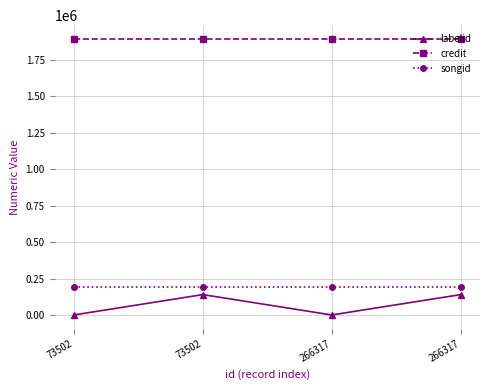

What is the greatest value displayed?

1894025